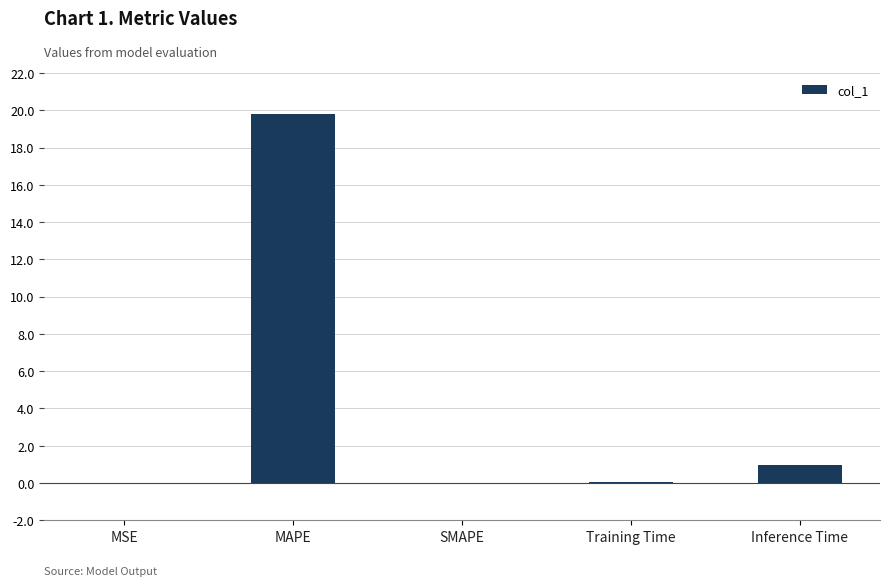

What is the change in value from MSE to Training Time?

+0.1